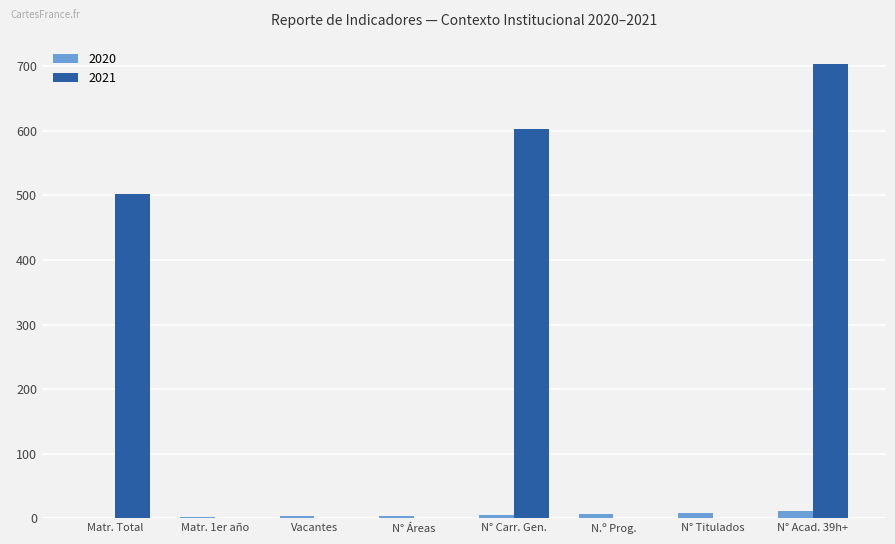

Read the 2020 value at N° Titulados.

8